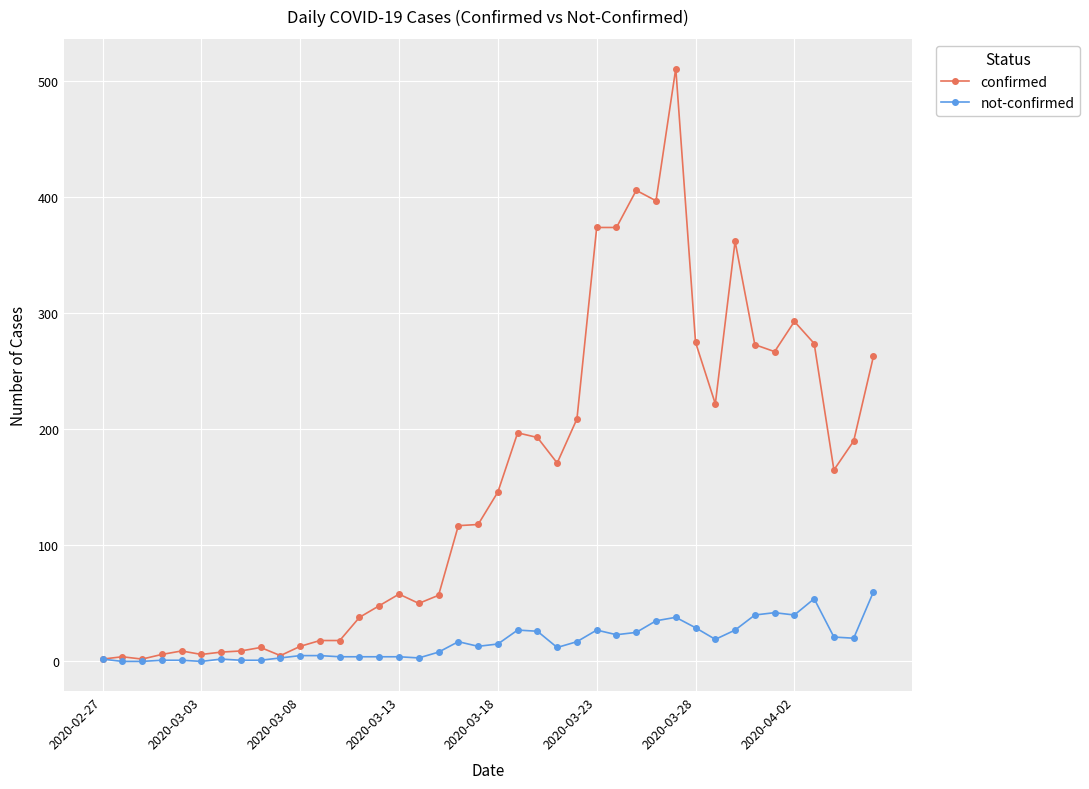

Which series has the largest range (max minus min)?

confirmed